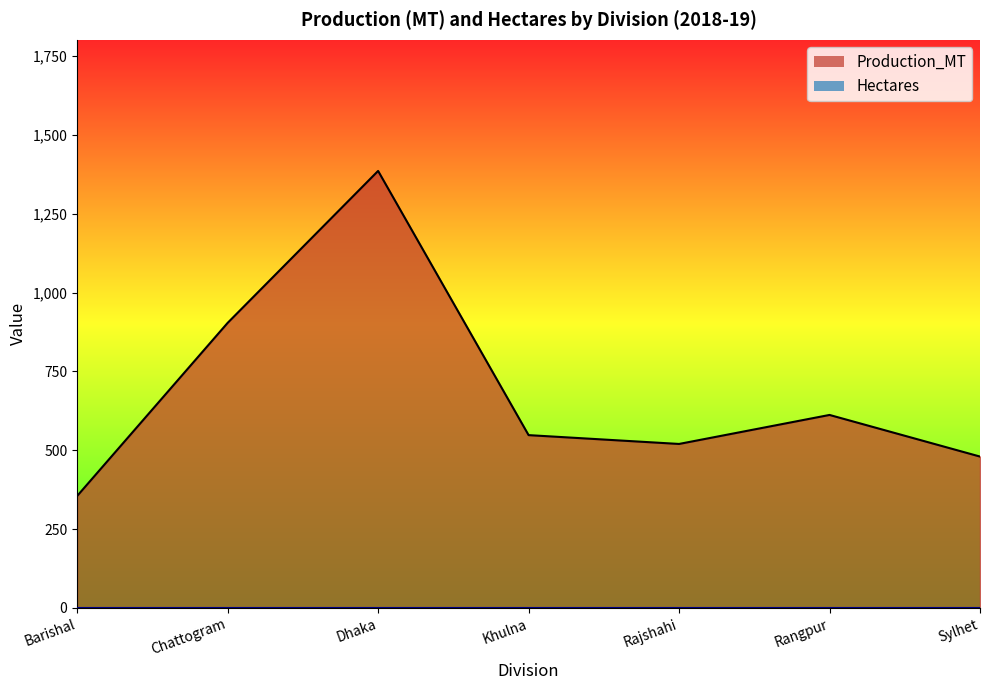

True or false: Hectares and Production_MT intersect in this chart.

False